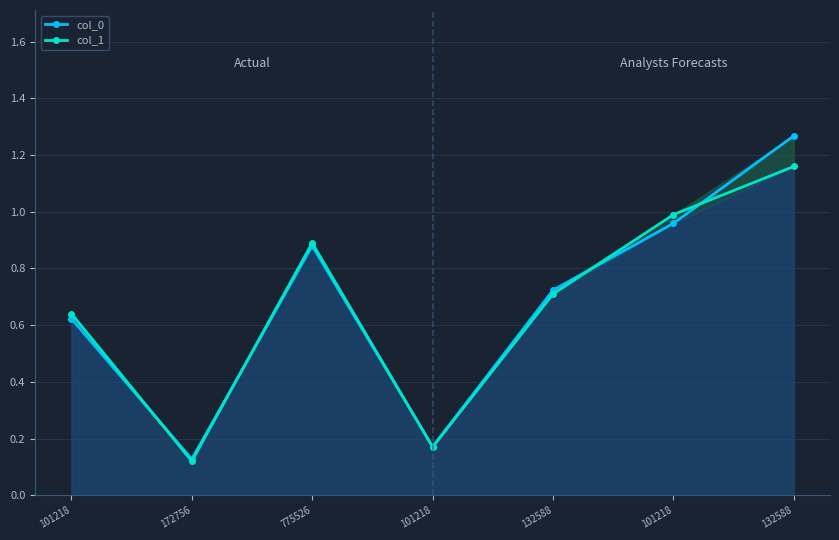

What is the difference between the maximum and minimum values in the col_1 series?

1.0